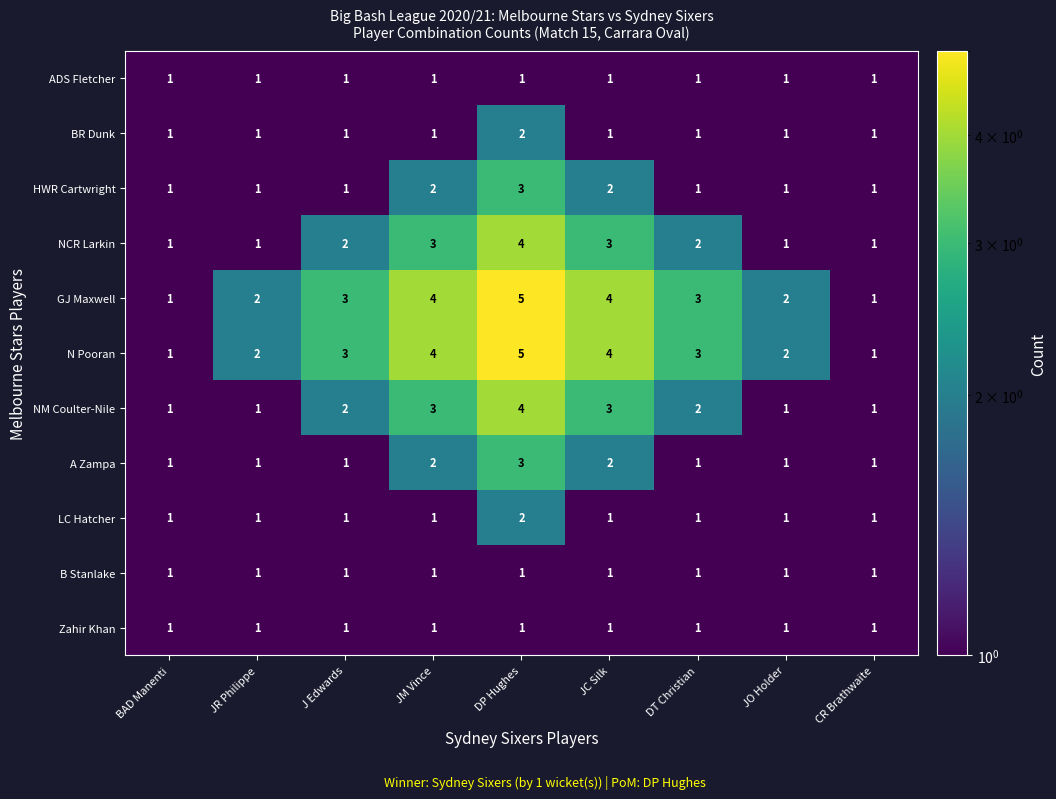

What is the minimum value shown in the chart?

1